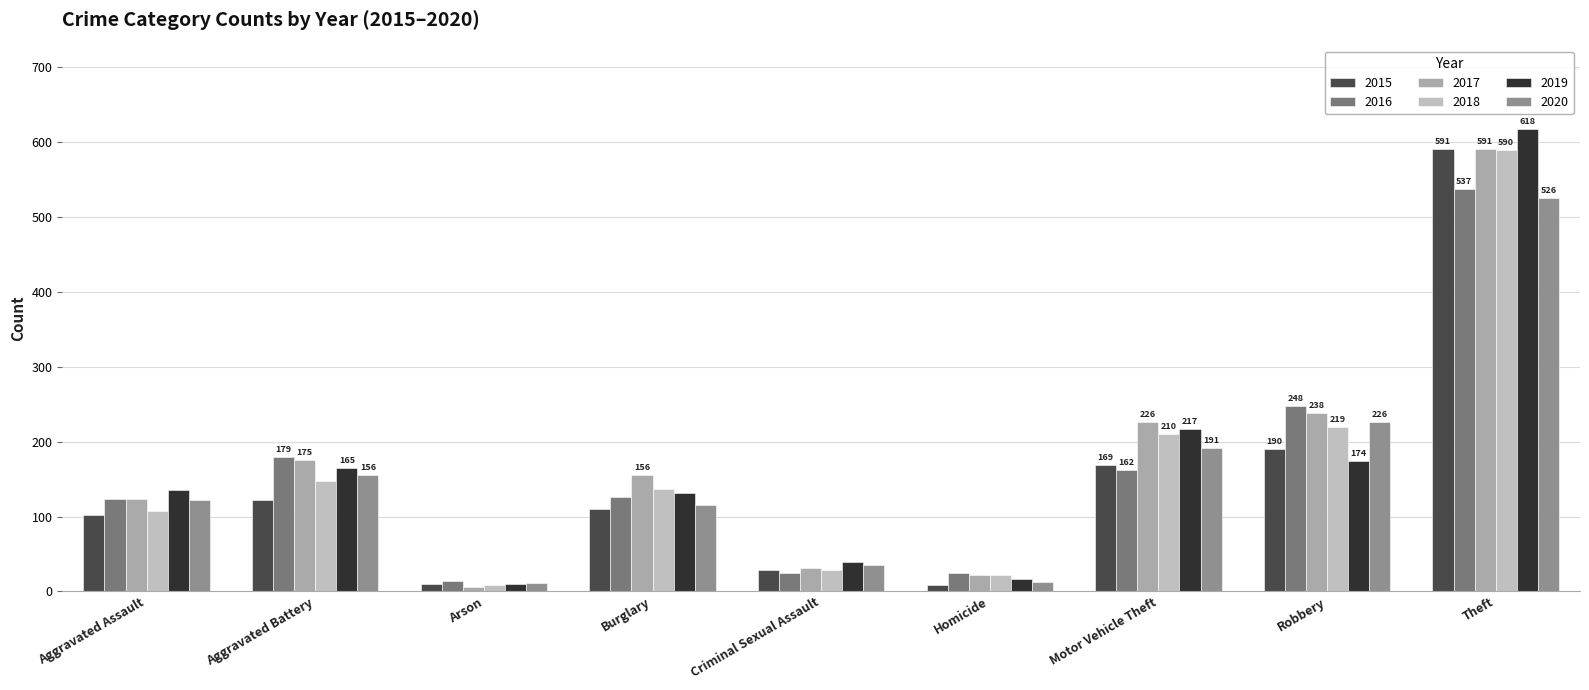

Reading left to right, transcribe all the data shown in this chart.

2015: 102	122	10	110	29	8	169	190	591
2016: 124	179	14	126	24	24	162	248	537
2017: 123	175	6	156	31	22	226	238	591
2018: 107	148	9	137	29	22	210	219	590
2019: 135	165	10	132	39	16	217	174	618
2020: 122	156	11	116	35	13	191	226	526